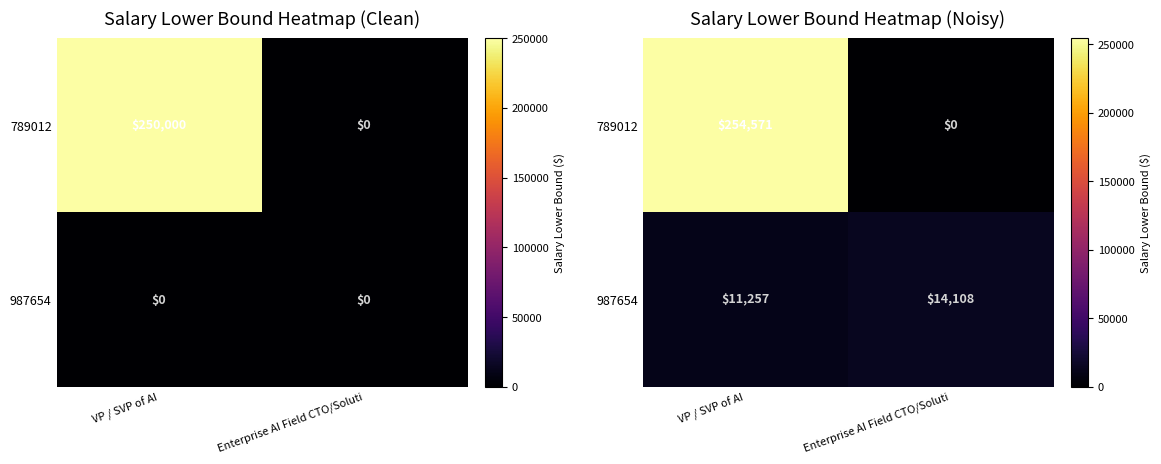

At which label does 987654 reach its minimum?

VP / SVP of AI